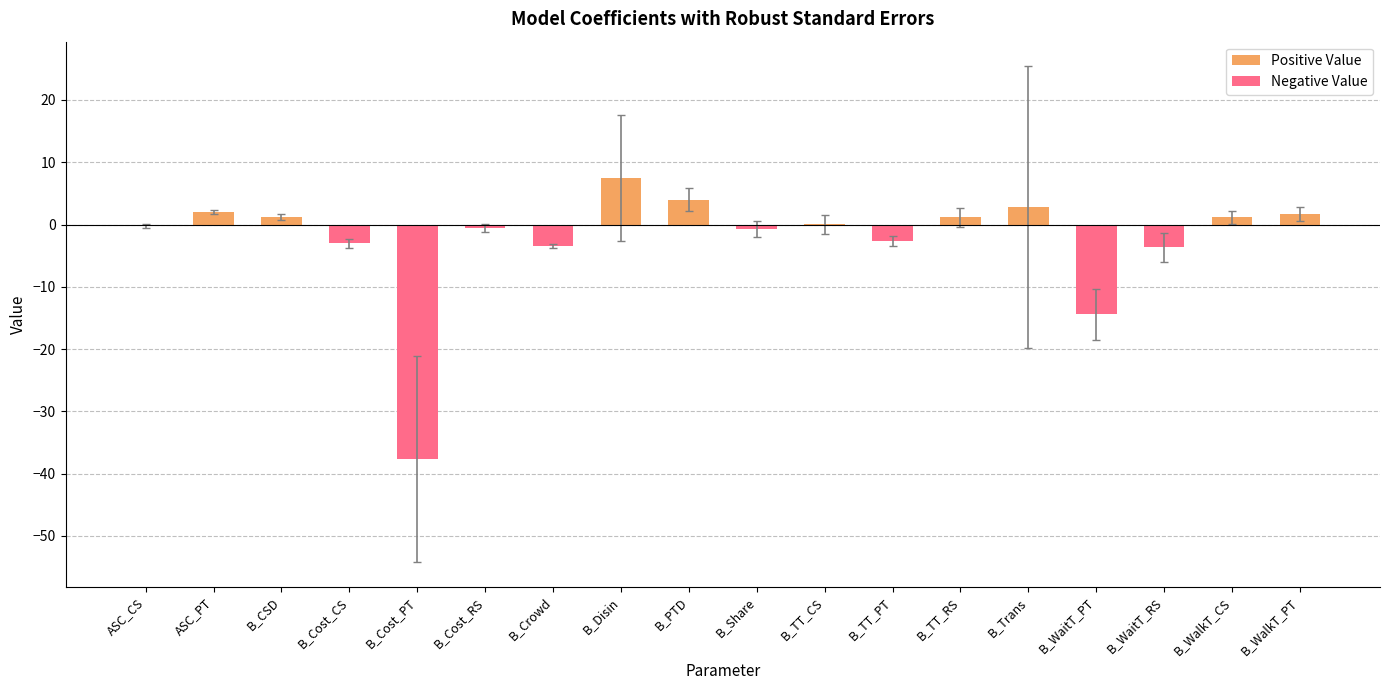

What is the minimum value shown in the chart?

-37.6